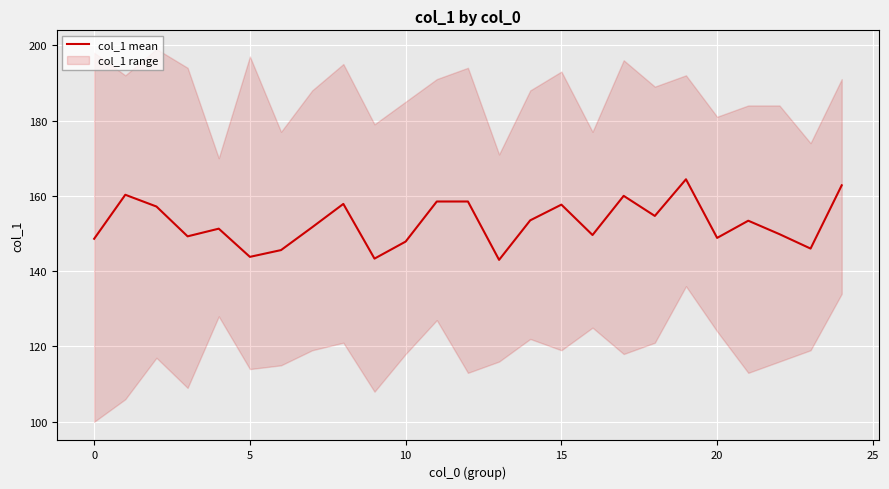

What is the sum of all values?

3817.4